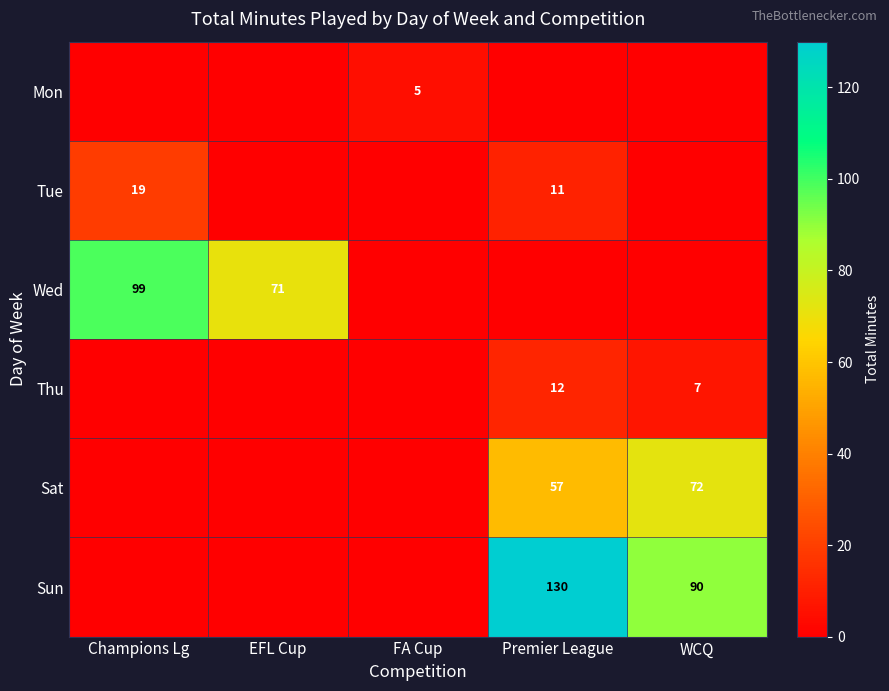

Is it true that Sun equals 90 at WCQ?

True